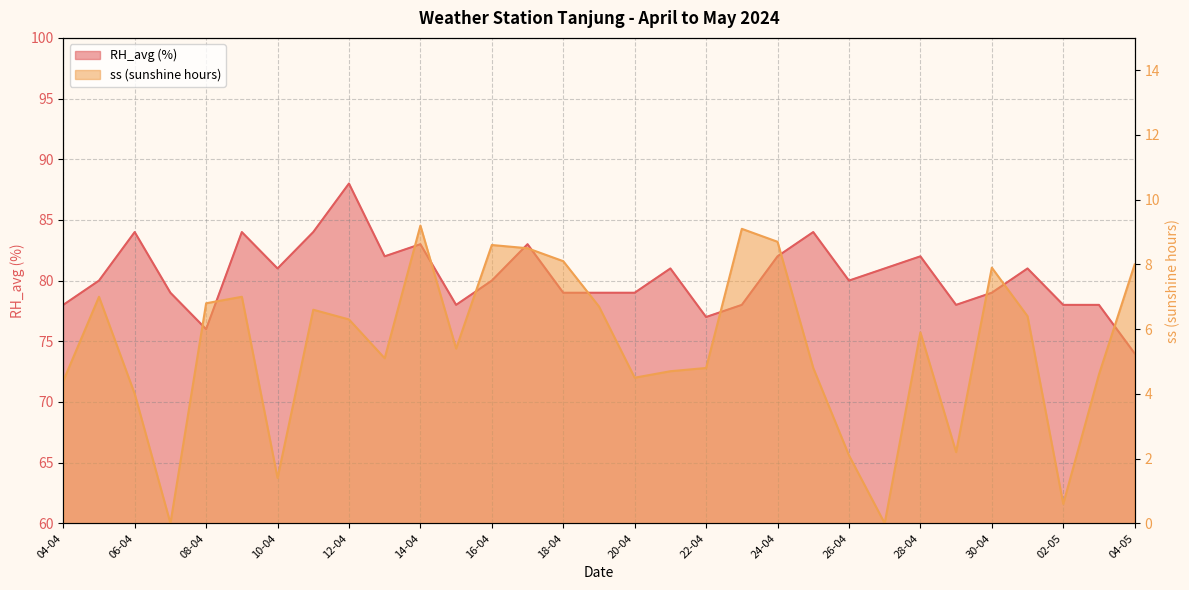

What are all the series names shown in the legend?

ss (sunshine hours), RH_avg (%)